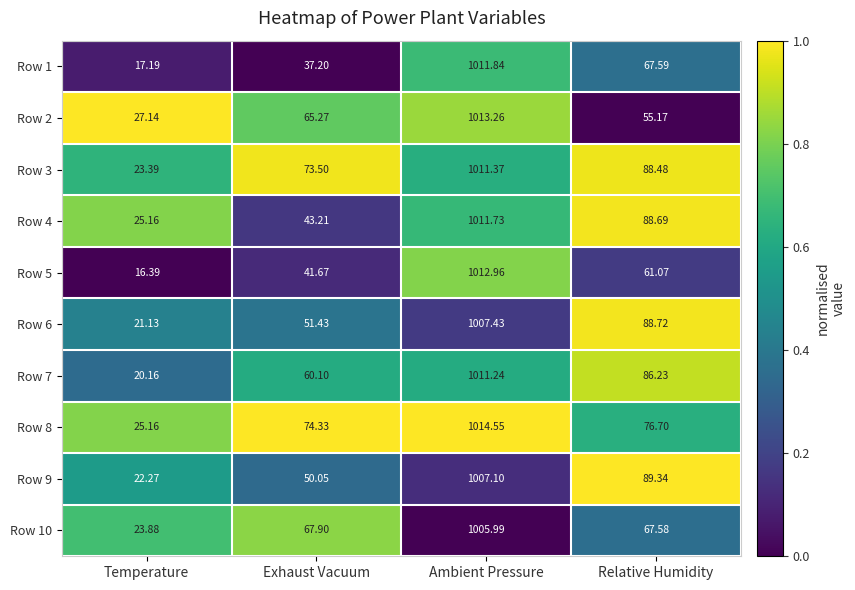

Count the number of categories in the chart.

4